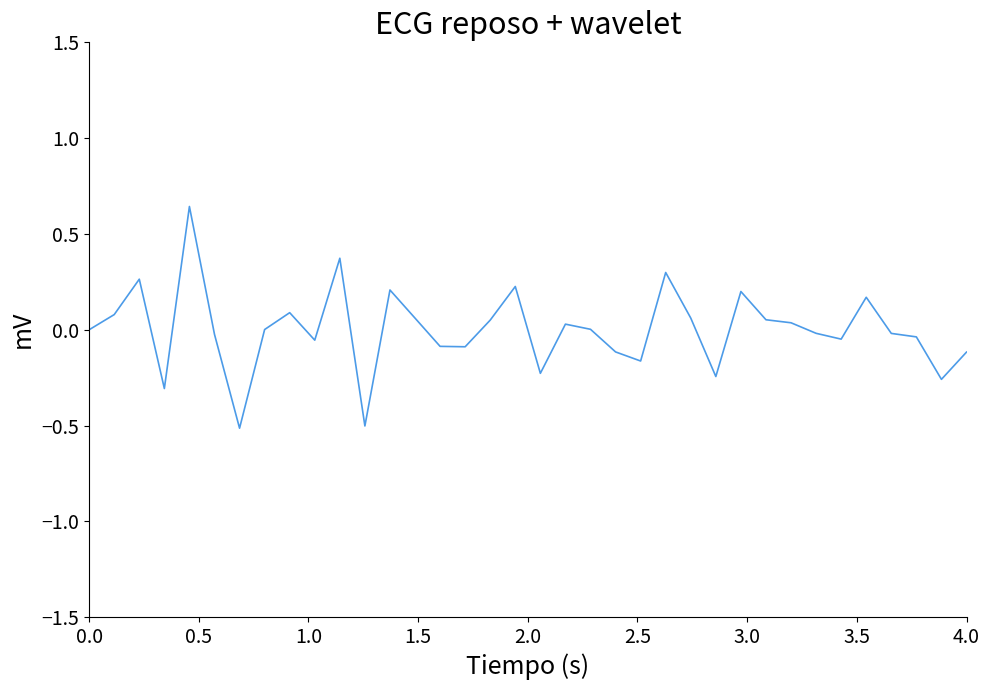

What is the difference between the maximum and minimum values?

1.2